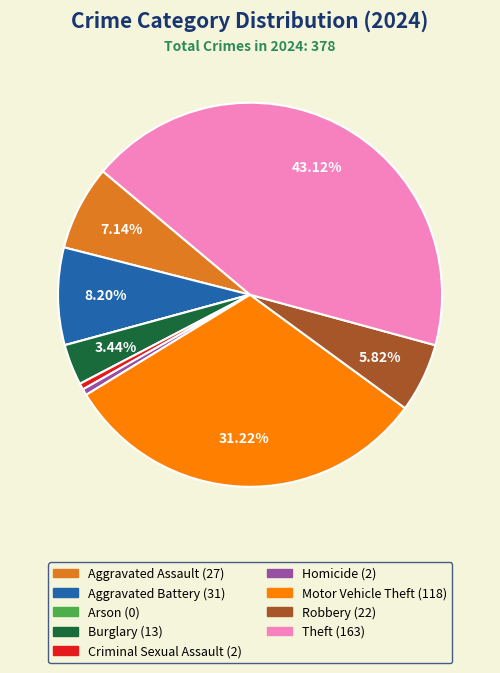

To the nearest percent, what is the difference between the largest and smallest slice percentages?

43%